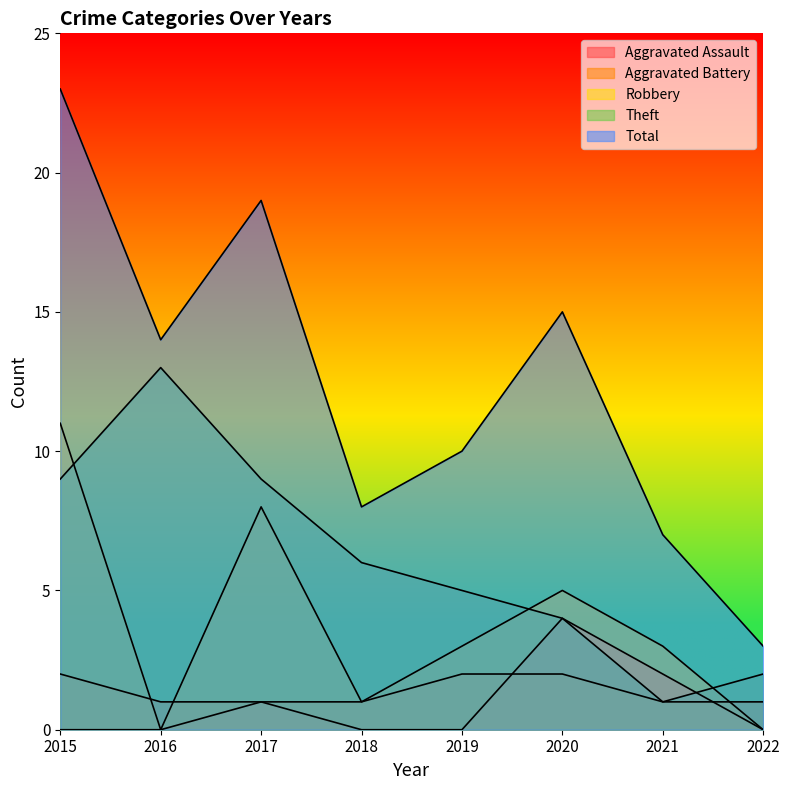

The value of Robbery at 2016 is -3. True or false?

False